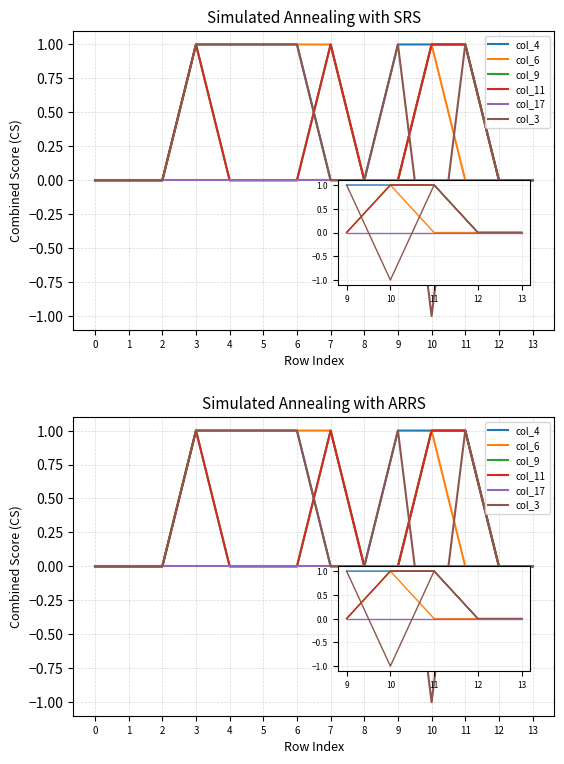

Rank the categories by col_9 value from highest to lowest.

3, 7, 10, 11, 0, 1, 2, 4, 5, 6, 8, 9, 12, 13